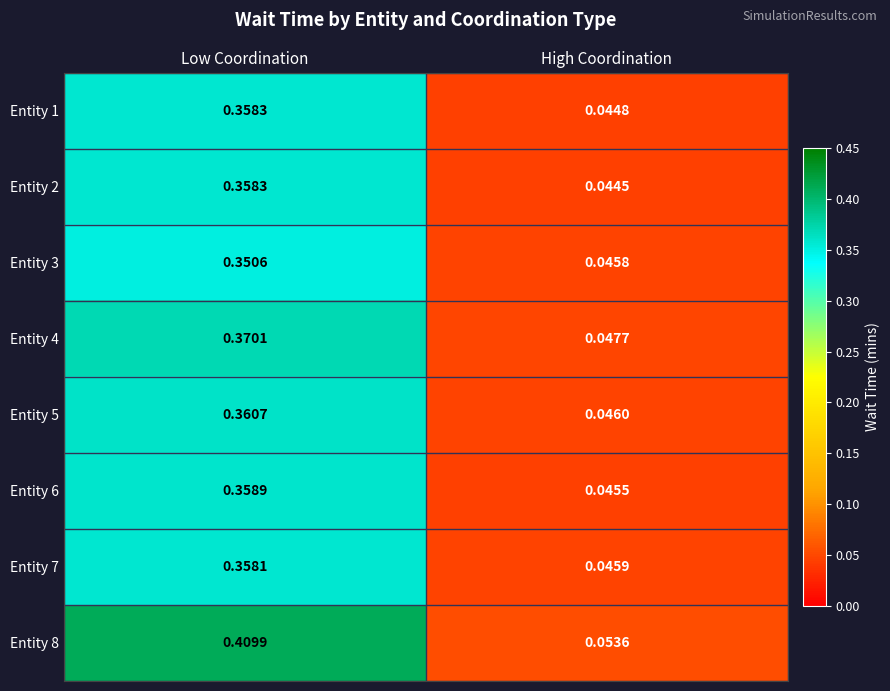

At which category is the sum across all series the highest?

Low Coordination